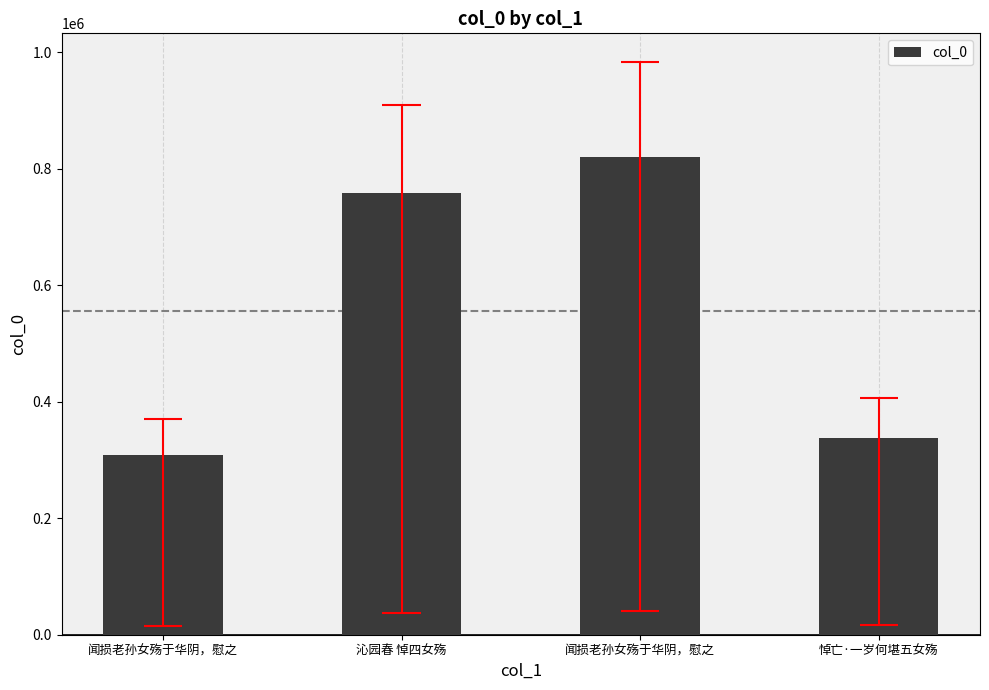

Reading left to right, extract all data points from this chart.

308260	757708	819386	338133